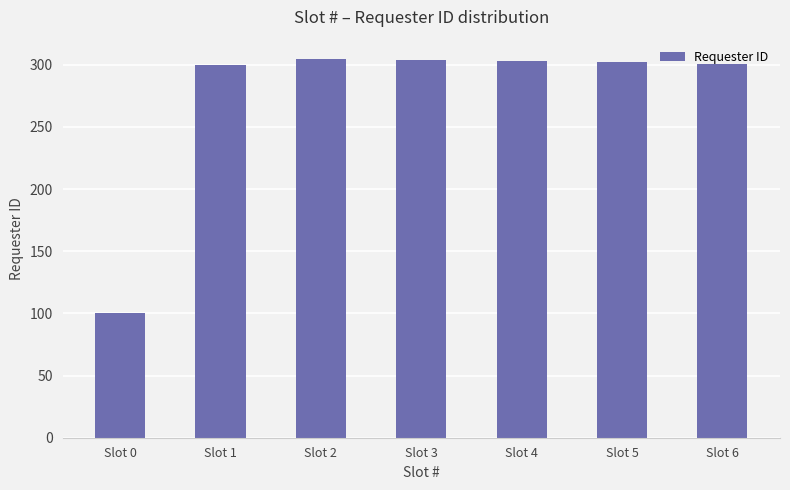

At which label does the data first exceed 302?

Slot 2